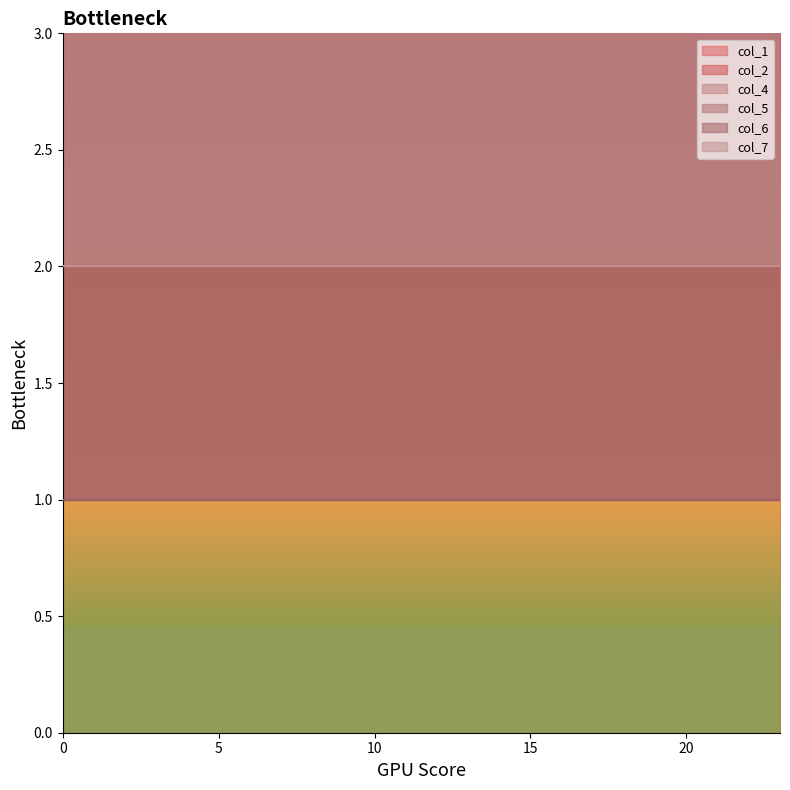

What is the minimum value for col_2?

2